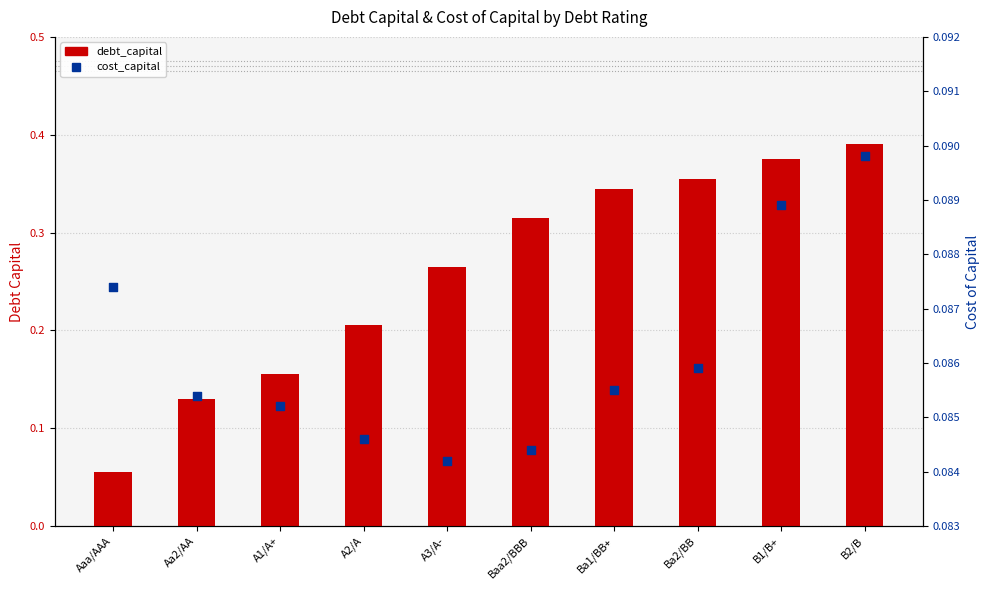

Is the value of debt_capital at Baa2/BBB greater than the value of cost_capital at Aa2/AA?

Yes